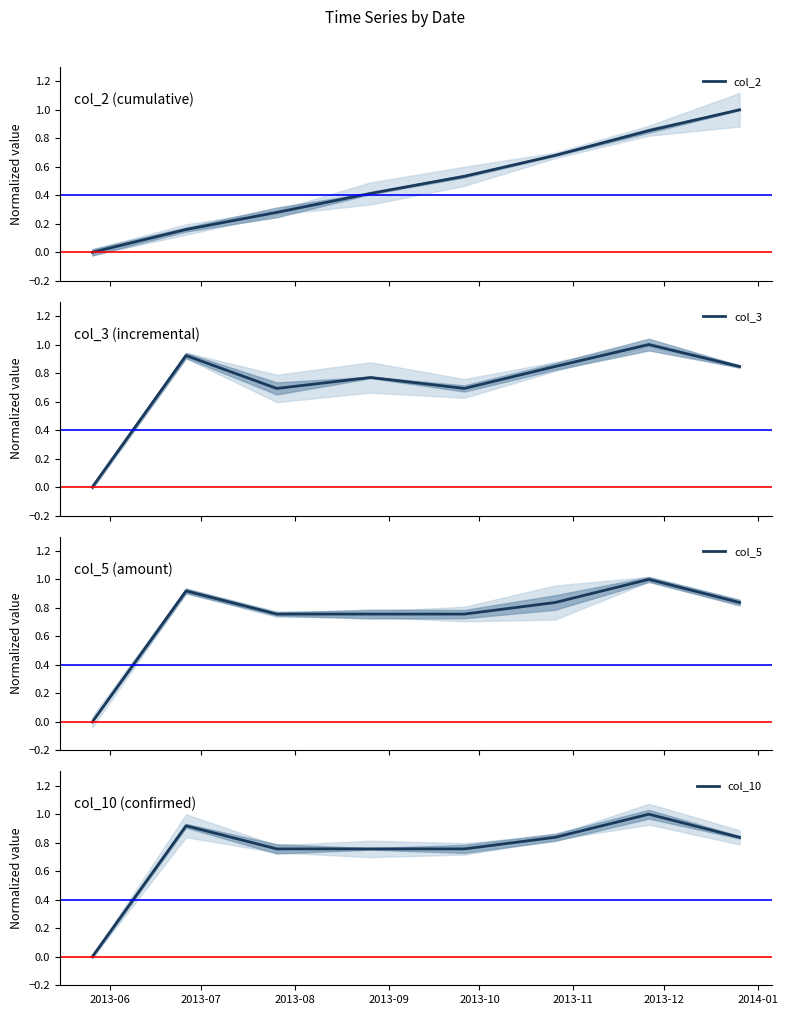

Reading left to right, extract all data points from this chart.

col_2: 0.0	0.2	0.3	0.4	0.5	0.7	0.9	1.0
col_3: 0.0	0.9	0.7	0.8	0.7	0.8	1.0	0.8
col_5: 0.0	0.9	0.8	0.8	0.8	0.8	1.0	0.8
col_10: 0.0	0.9	0.8	0.8	0.8	0.8	1.0	0.8